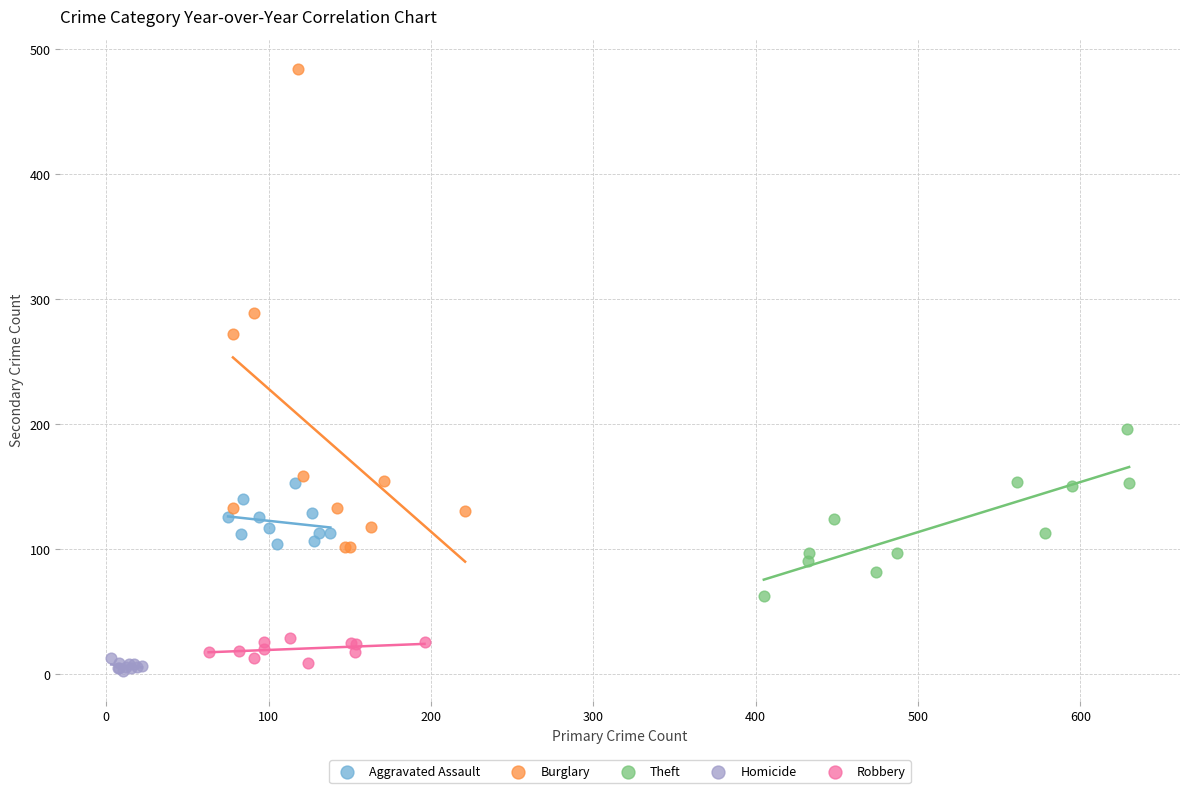

Which series reaches the maximum Y coordinate?

Burglary